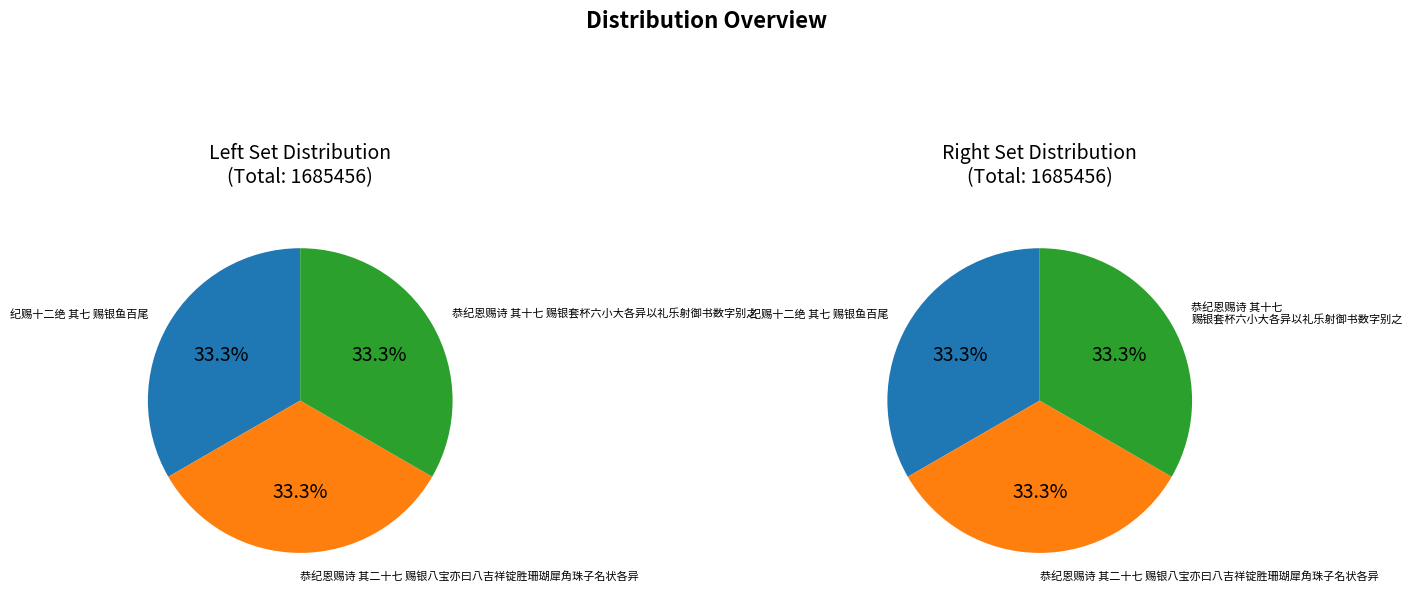

Is it true that 恭纪恩赐诗 其十七 赐银套杯六小大各异以礼乐射御书数字别之 is 33% of the pie?

True